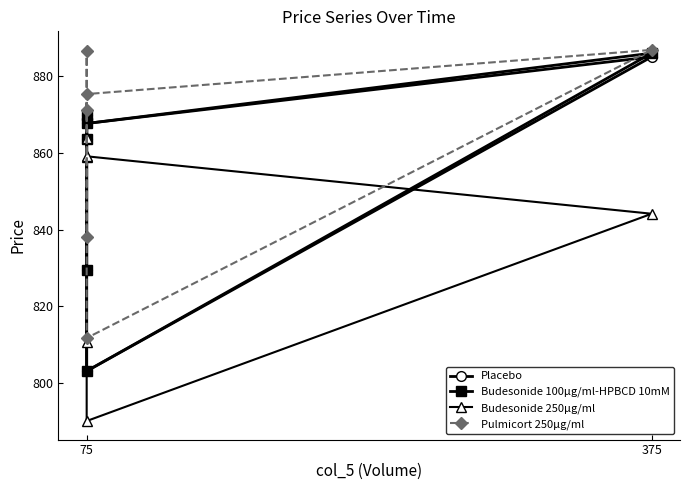

What is the maximum value for Budesonide 100µg/ml-HPBCD 10mM?

885.9